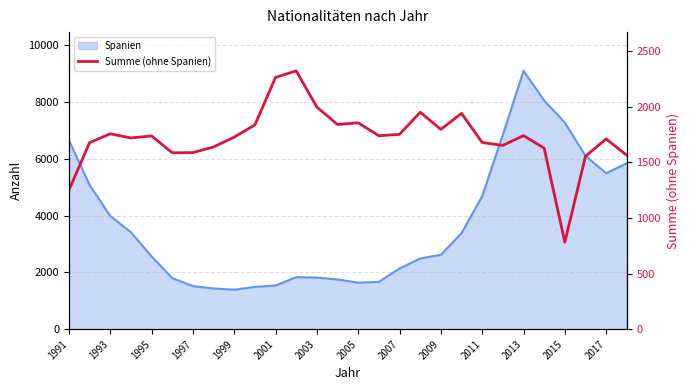

What position from the left is 25?

26